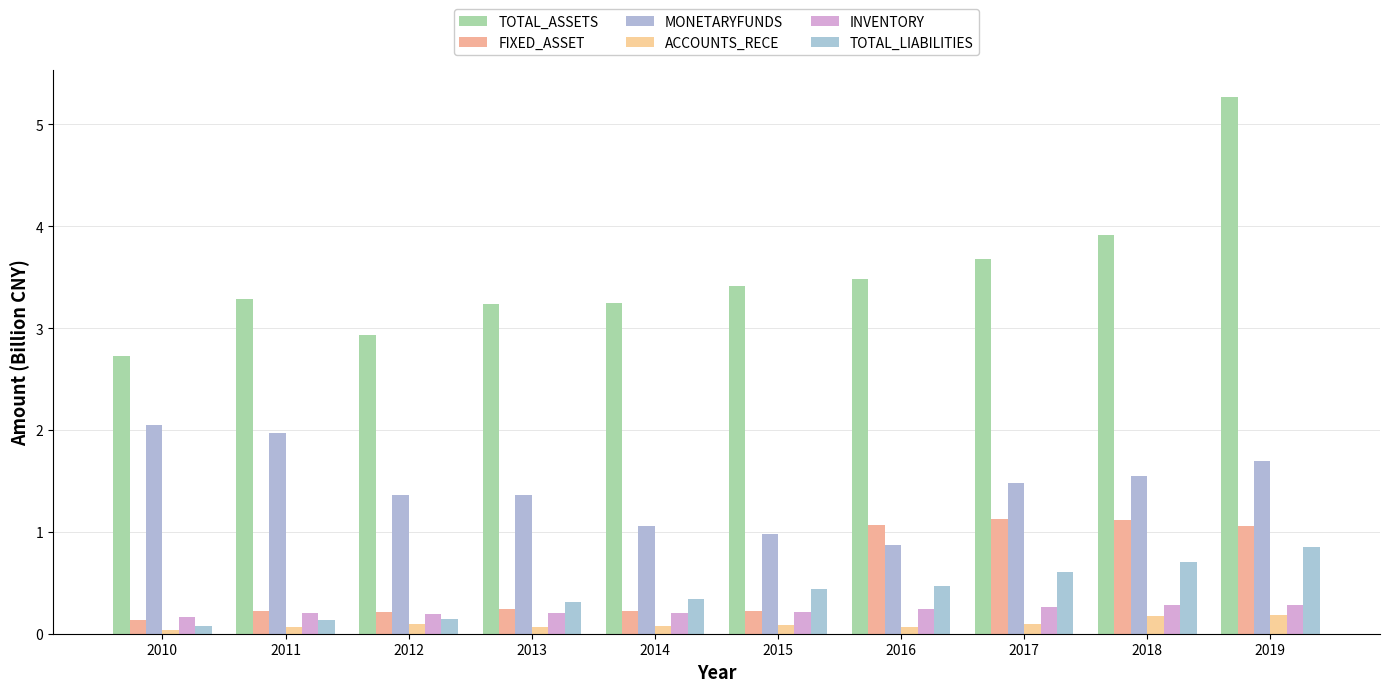

What are all the series names shown in the legend?

TOTAL_ASSETS, FIXED_ASSET, MONETARYFUNDS, ACCOUNTS_RECE, INVENTORY, TOTAL_LIABILITIES